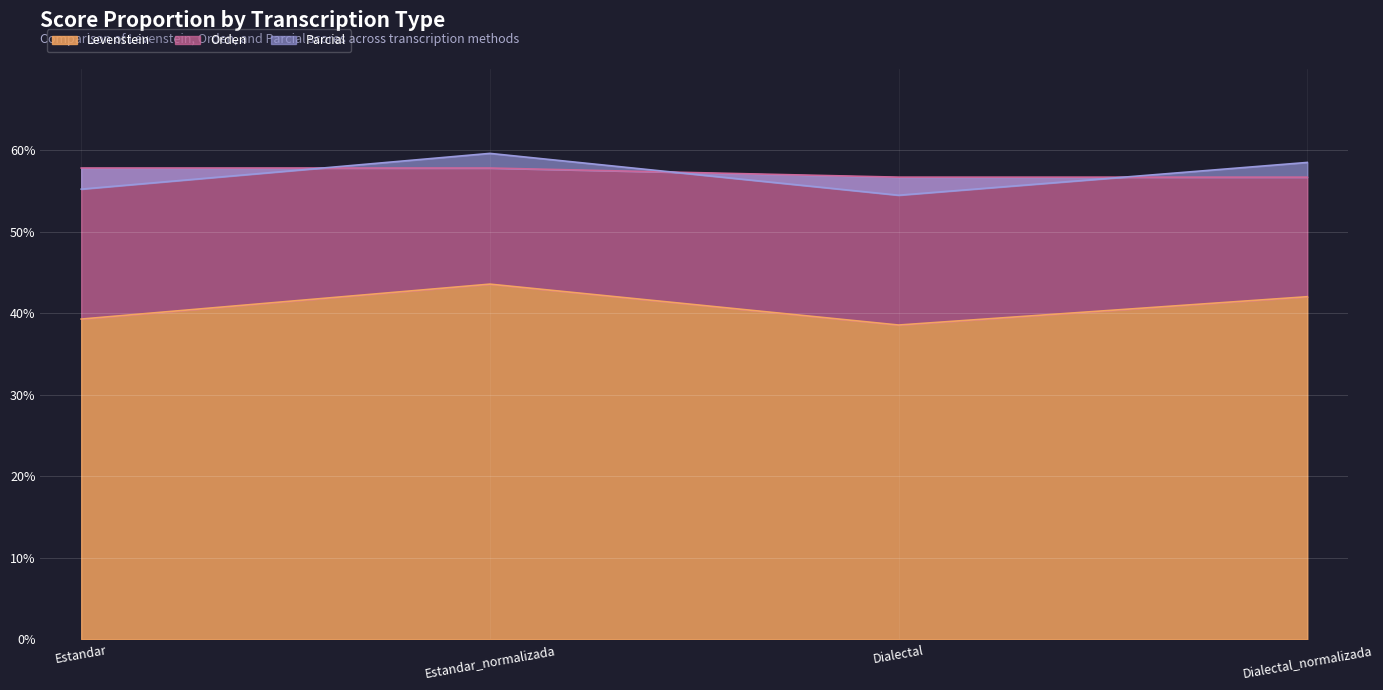

Between Dialectal and Dialectal_normalizada, which series saw the biggest shift?

Parcial